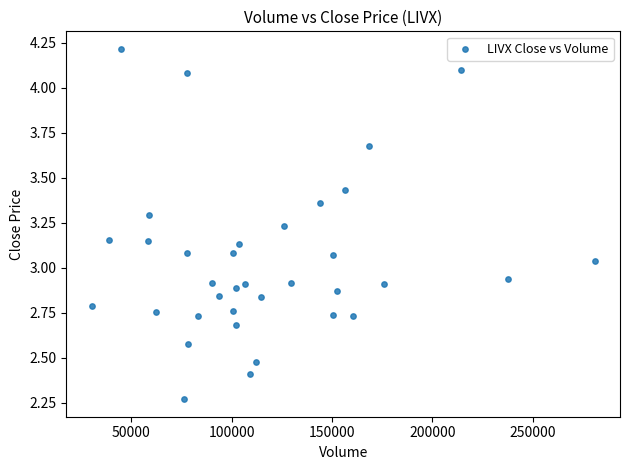

What is the range of Y values (max minus min)?

1.9